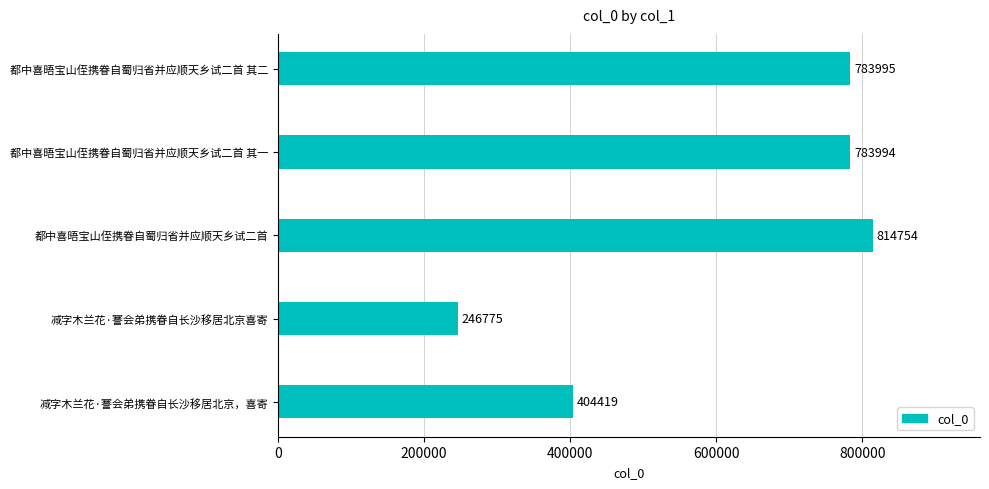

Reading top to bottom, transcribe all the data shown in this chart.

都中喜晤宝山侄携眷自蜀归省并应顺天乡试二首 其二=783995	都中喜晤宝山侄携眷自蜀归省并应顺天乡试二首 其一=783994	都中喜晤宝山侄携眷自蜀归省并应顺天乡试二首=814754	减字木兰花·謇会弟携眷自长沙移居北京喜寄=246775	减字木兰花·謇会弟携眷自长沙移居北京，喜寄=404419